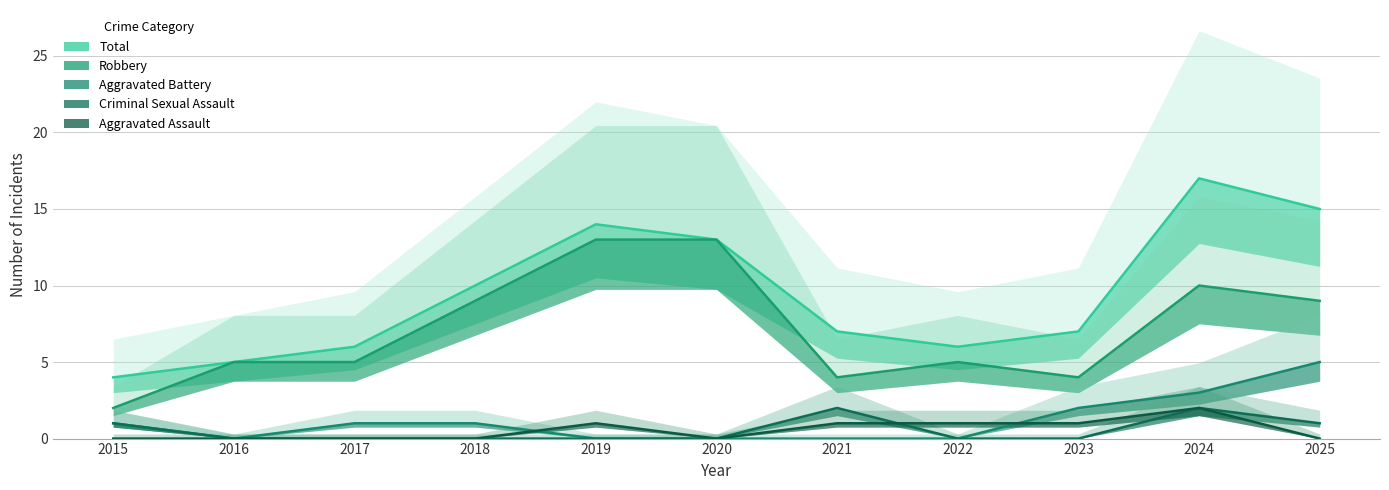

Rank the categories by Aggravated Battery value from lowest to highest.

2016, 2019, 2020, 2021, 2022, 2015, 2017, 2018, 2023, 2024, 2025